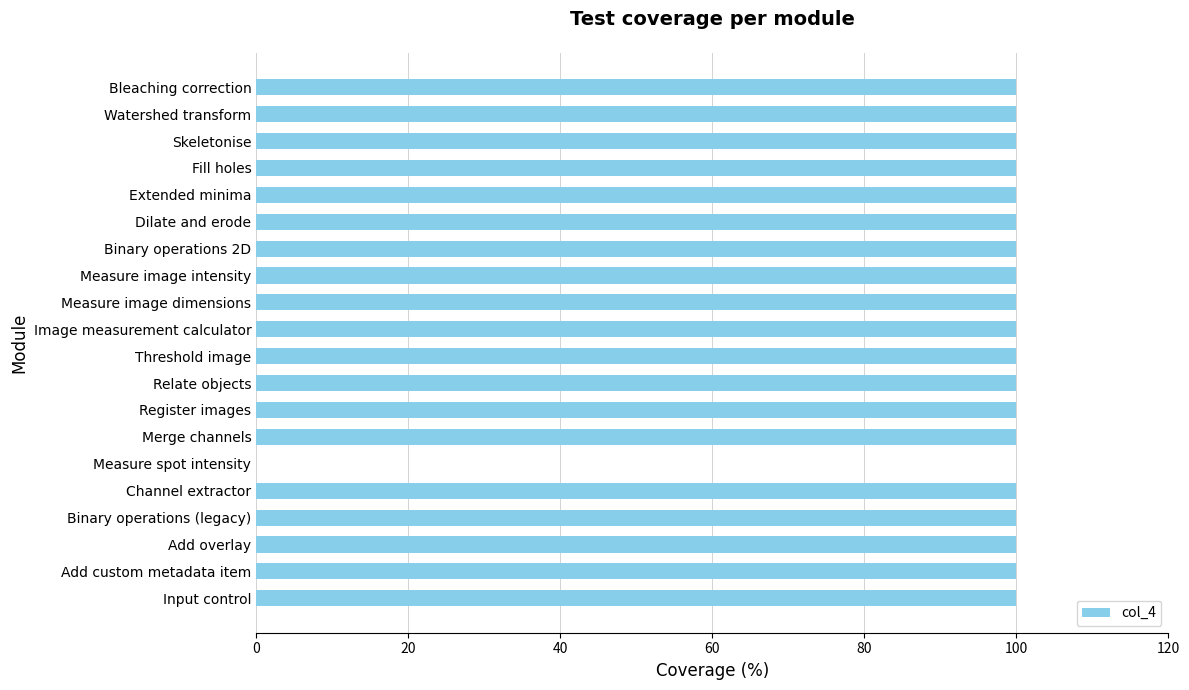

What is the sum of all values?

1900